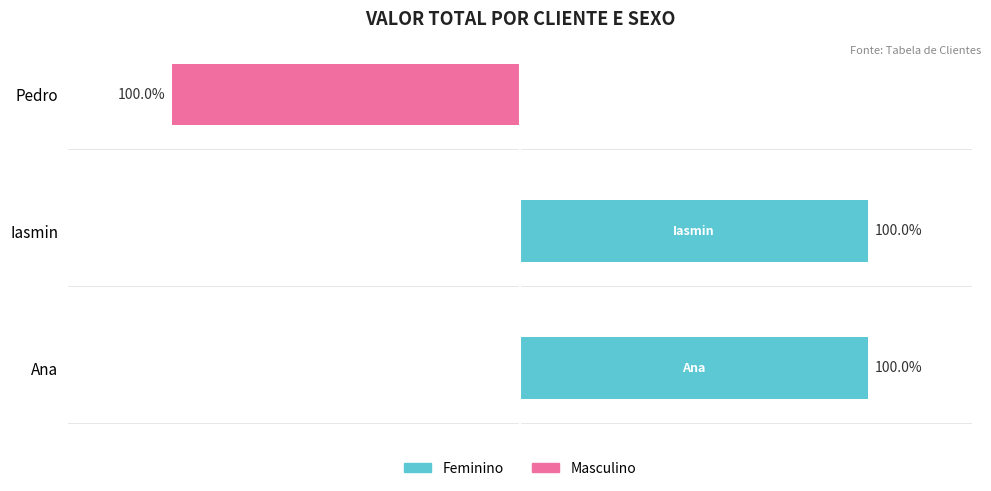

How many bars are there in each group?

2